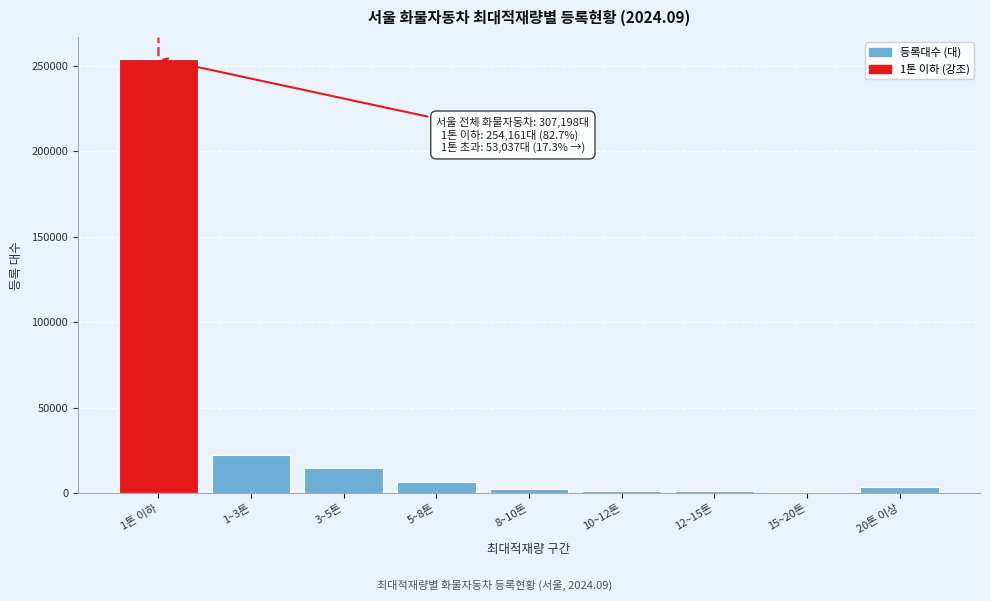

Which category has the highest value across all series?

1톤 이하